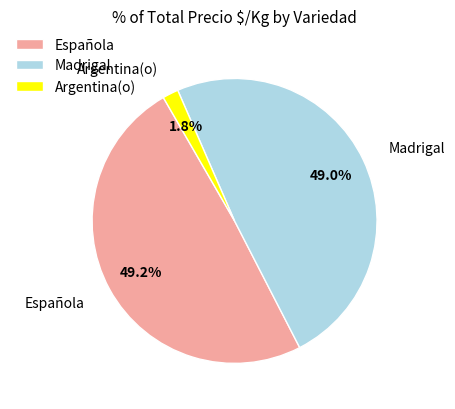

How much of the chart is everything except Madrigal?

51.0%